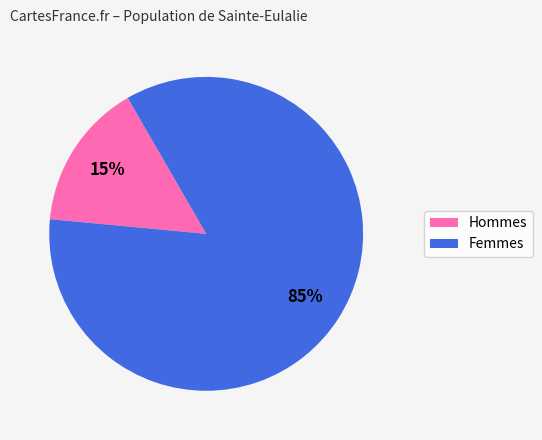

How many segments does this pie chart have?

2